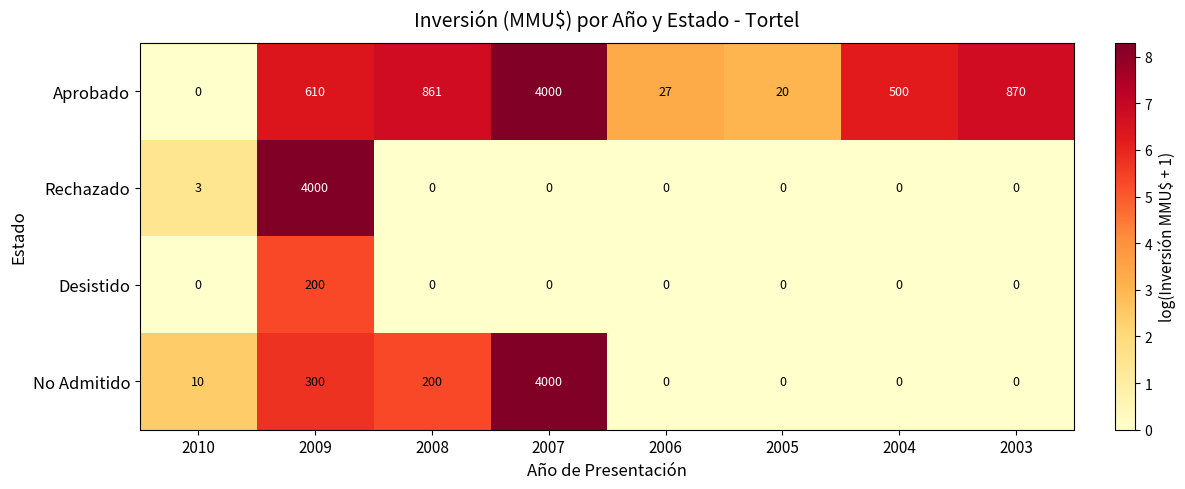

Between 2008 and 2004, which series saw the biggest shift?

Aprobado